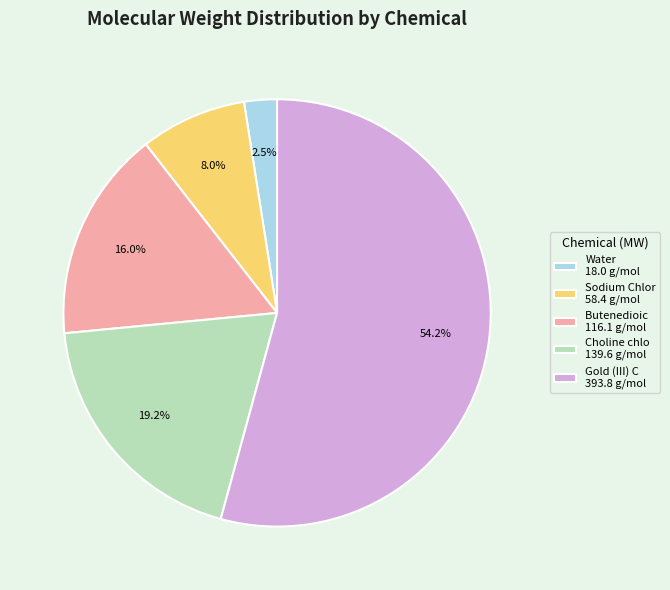

Does any single category account for the majority?

Yes